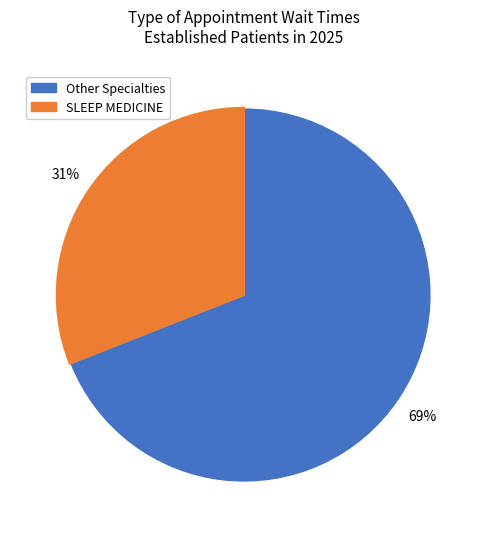

Count the number of slices in the pie.

2